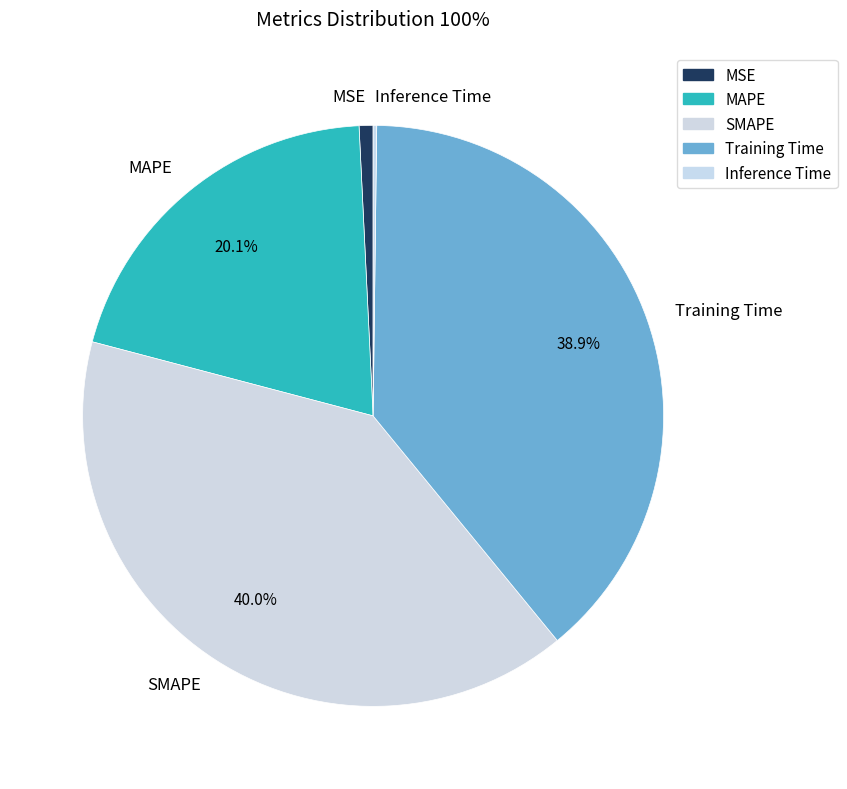

Does MSE account for over 50% of the chart?

No